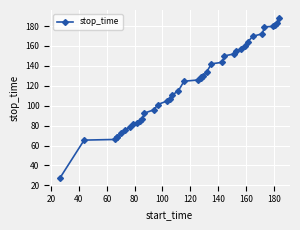

Count the number of data series in this chart.

1